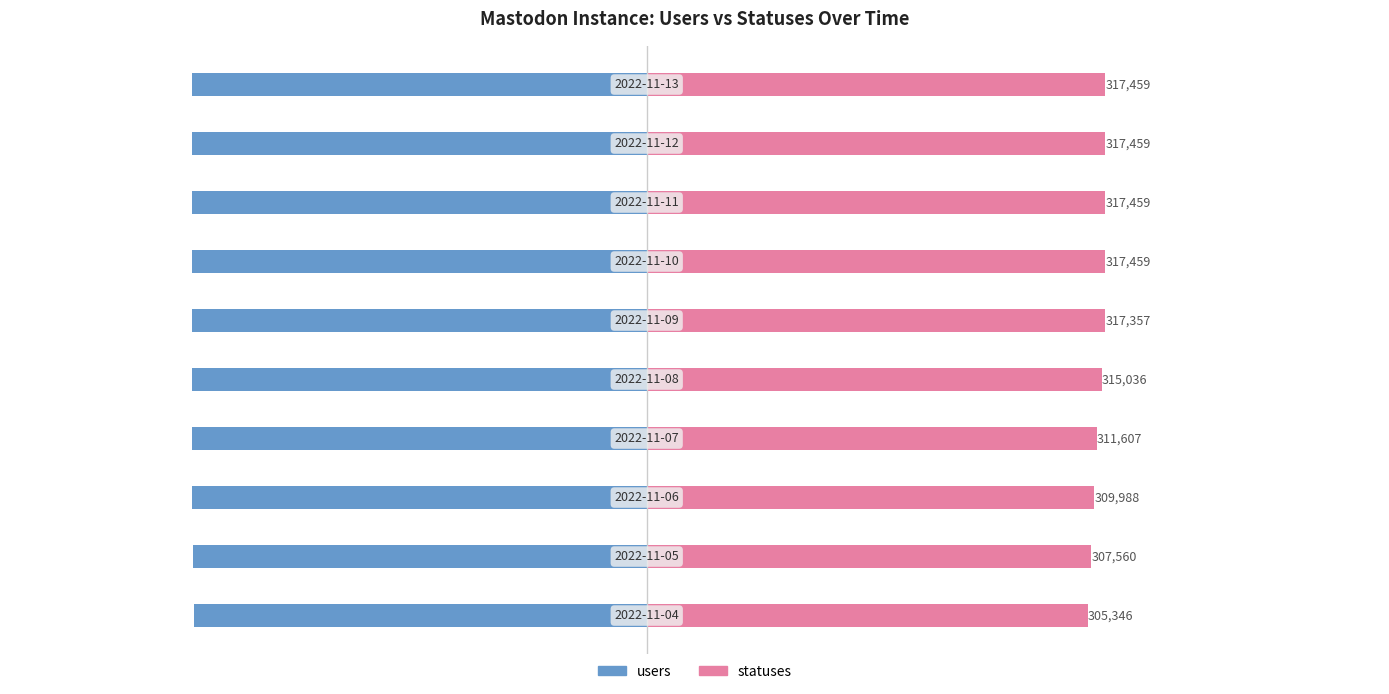

Between 1 and 3, which series saw the biggest shift?

statuses